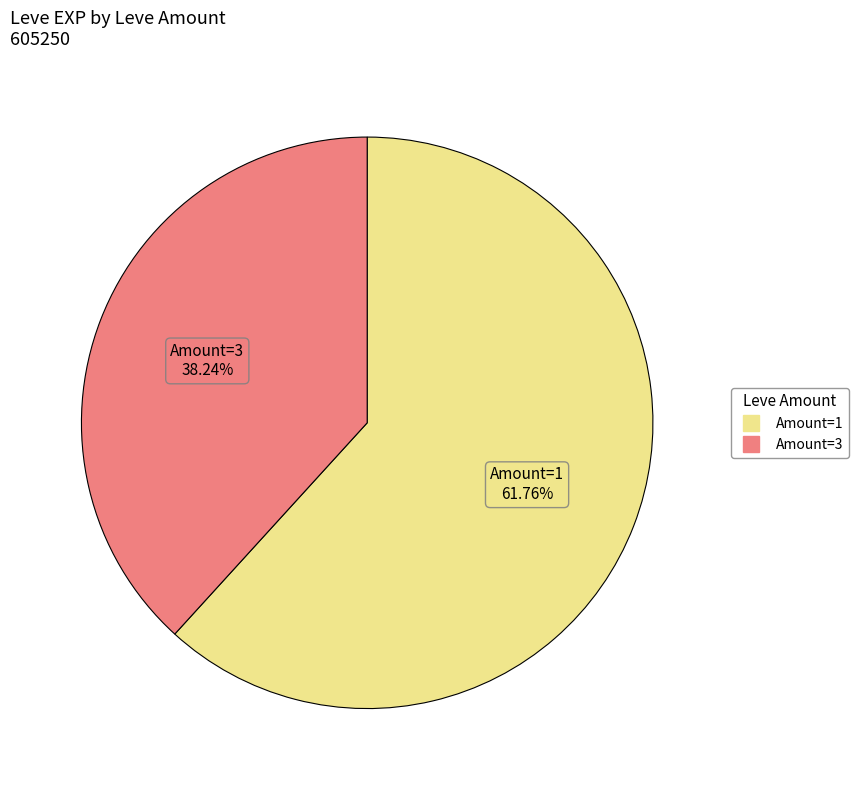

Does any single category account for the majority?

Yes